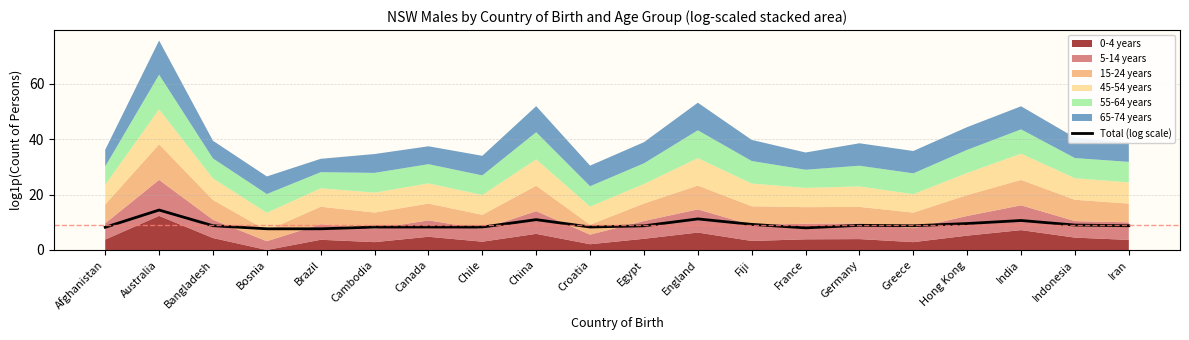

What is the label of the 10th point from the left?

Croatia